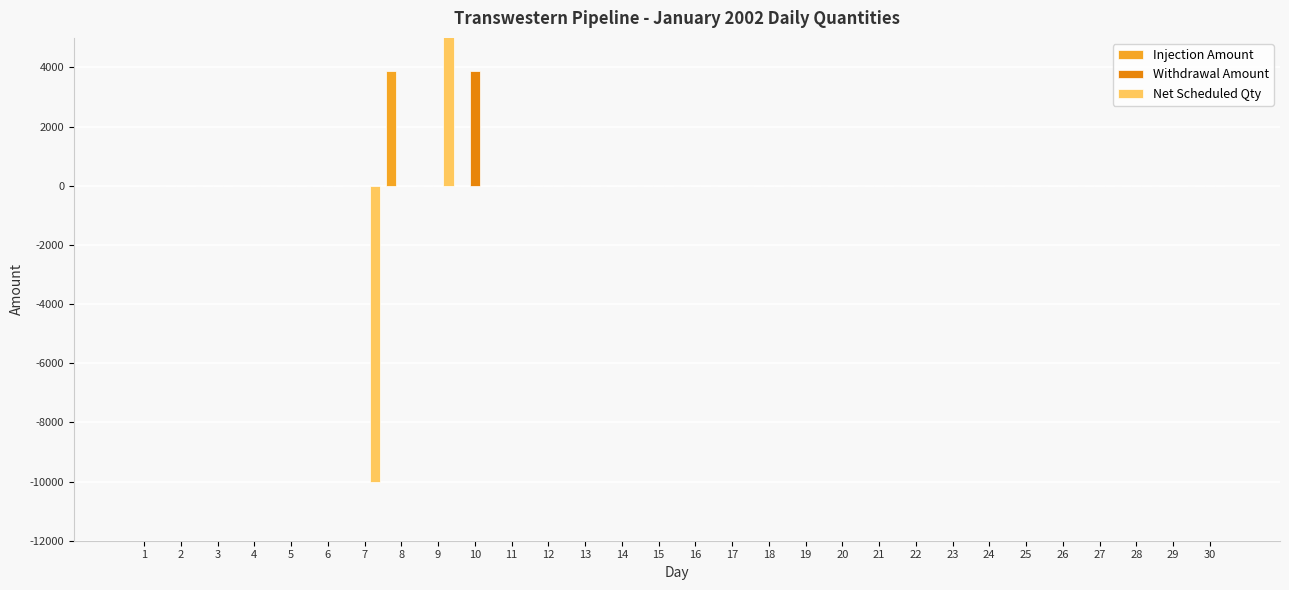

What is the difference between the maximum and minimum values in the Net Scheduled Qty series?

20000